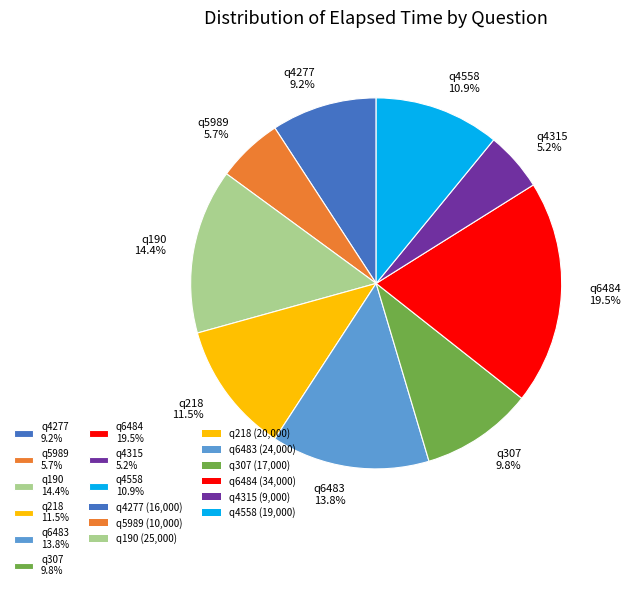

How many slices are in this pie chart?

9